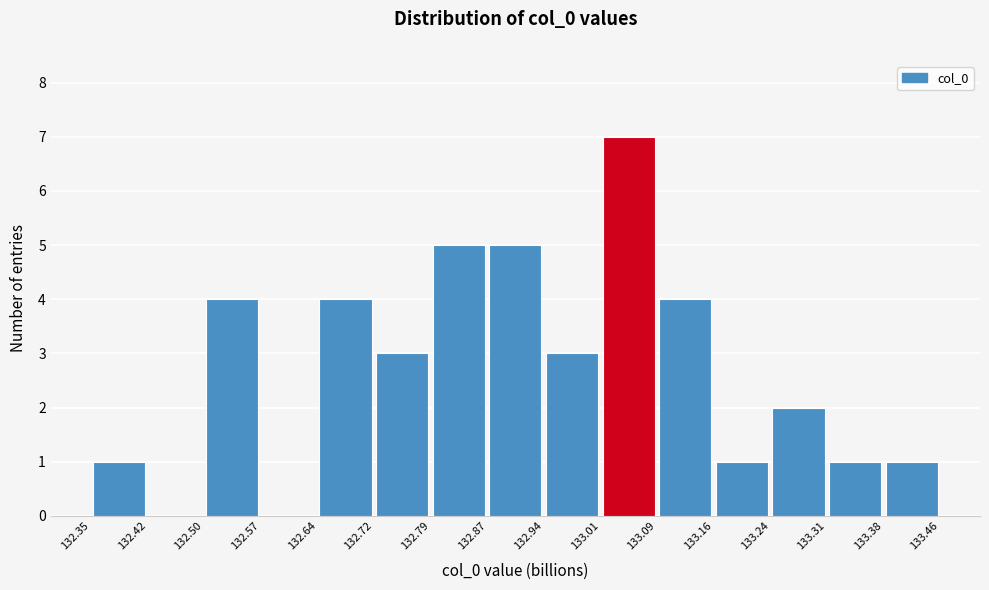

Reading left to right, transcribe this chart: for each bar, give the range it covers on the x-axis and its height. The values are not printed on the chart, so give them approximately, as read against the axis.

132.35 to 132.42: 1
132.42 to 132.50: 0
132.50 to 132.57: 4
132.57 to 132.64: 0
132.64 to 132.72: 4
132.72 to 132.79: 3
132.79 to 132.87: 5
132.87 to 132.94: 5
132.94 to 133.01: 3
133.01 to 133.09: 7
133.09 to 133.16: 4
133.16 to 133.24: 1
133.24 to 133.31: 2
133.31 to 133.38: 1
133.38 to 133.46: 1